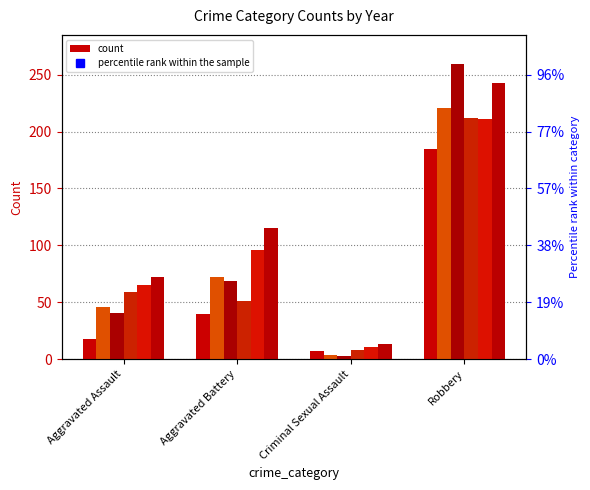

What is the sum of all 2016 values?

372